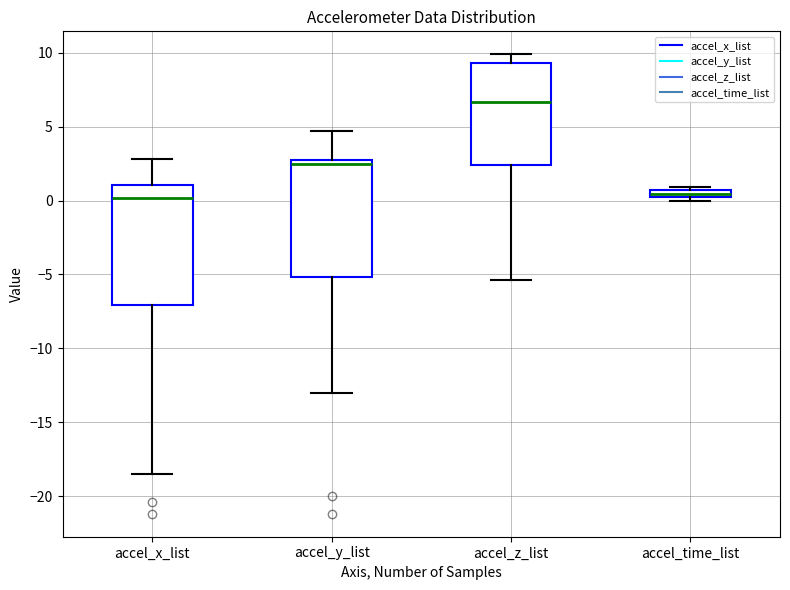

Where does the lower whisker of the box for accel_x_list end on the y-axis? The values are not printed on the chart, so give them approximately, as read against the axis.

-18.5